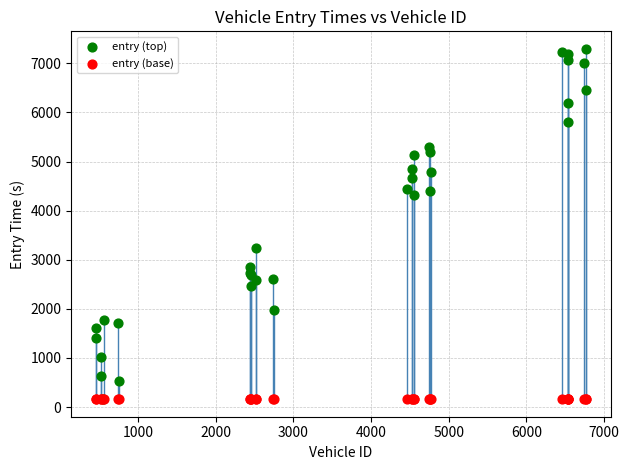

Across all series, what Y value is closest to 3727?

3236.5